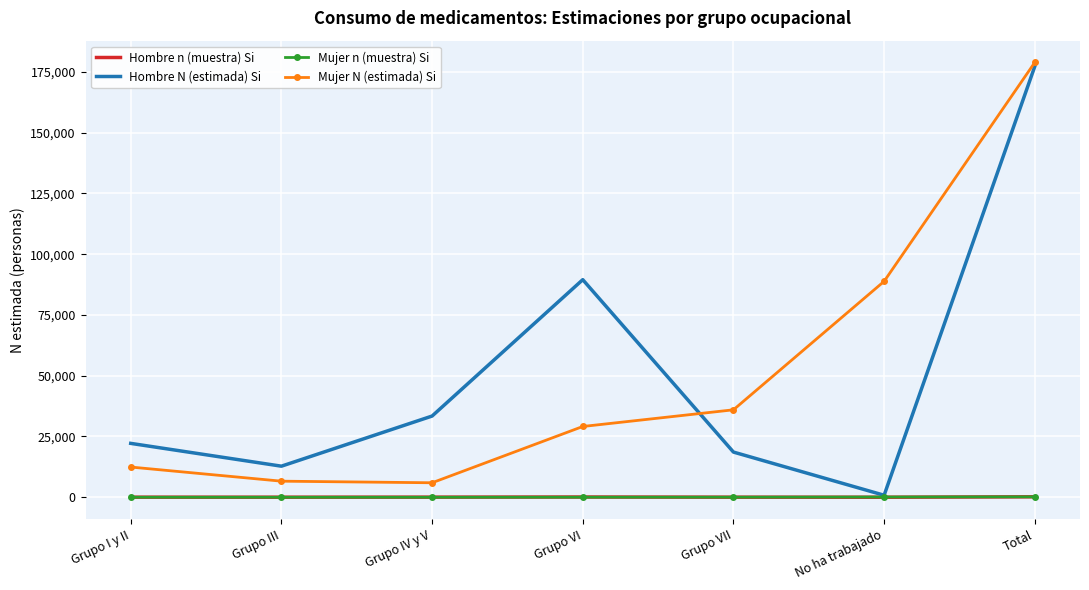

What is the greatest value displayed?

178944